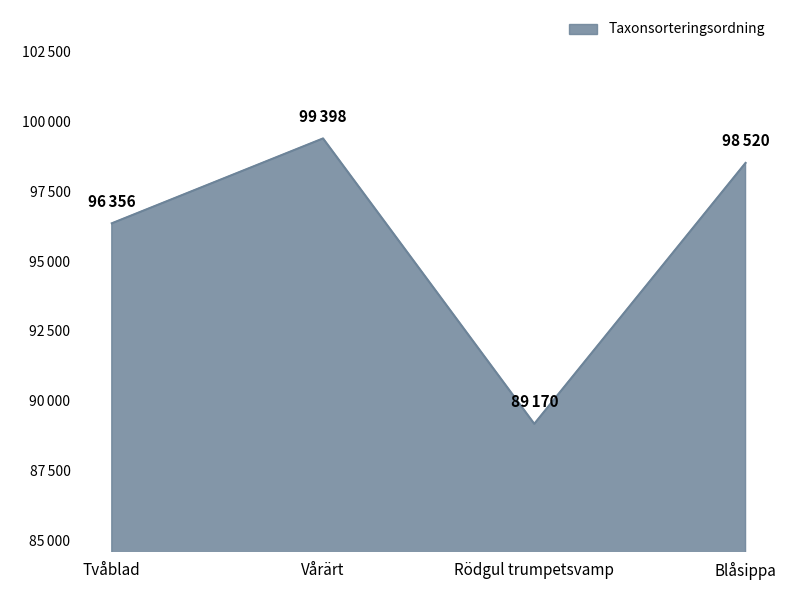

Between Tvåblad and Rödgul trumpetsvamp, which is larger?

Tvåblad